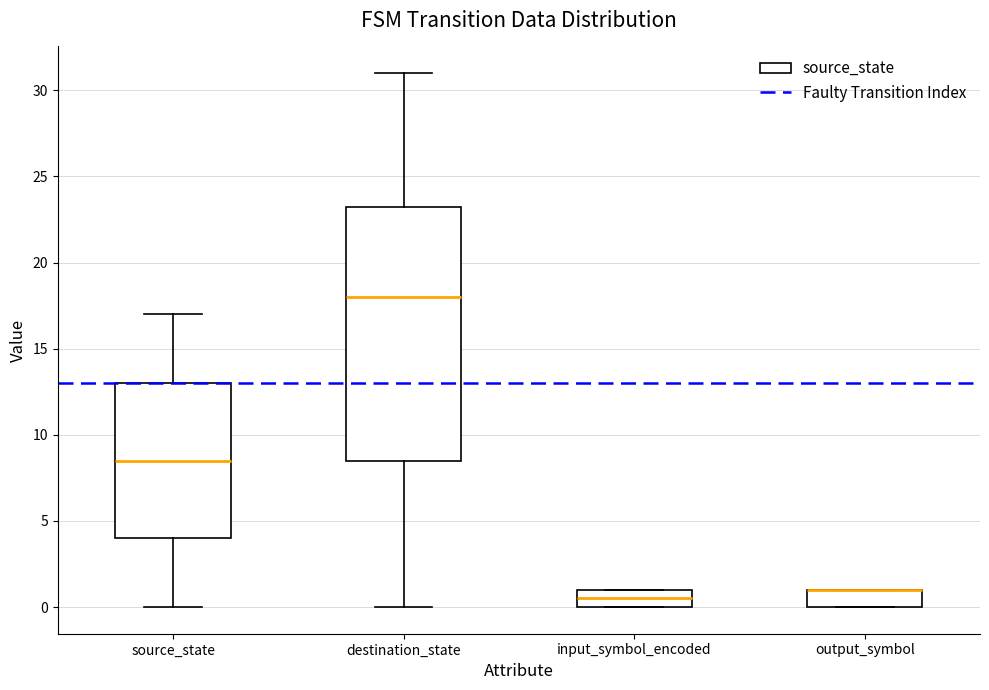

Where is the upper edge of the box for input_symbol_encoded on the y-axis? The values are not printed on the chart, so give them approximately, as read against the axis.

1.0